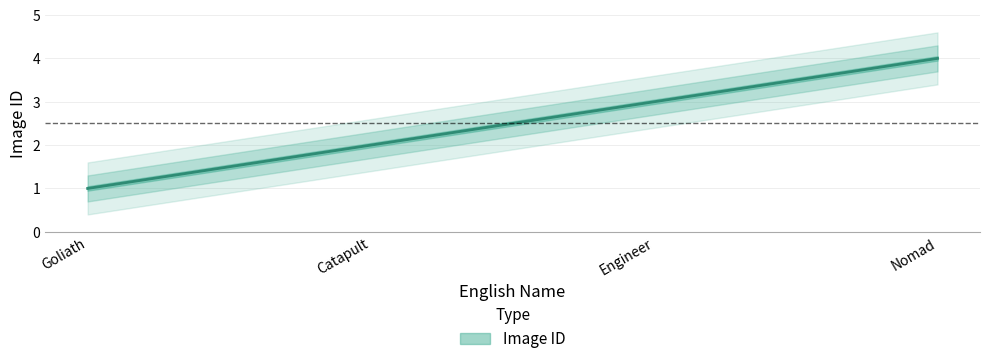

Reading left to right, what are all the values shown in this chart?

Goliath=1	Catapult=2	Engineer=3	Nomad=4